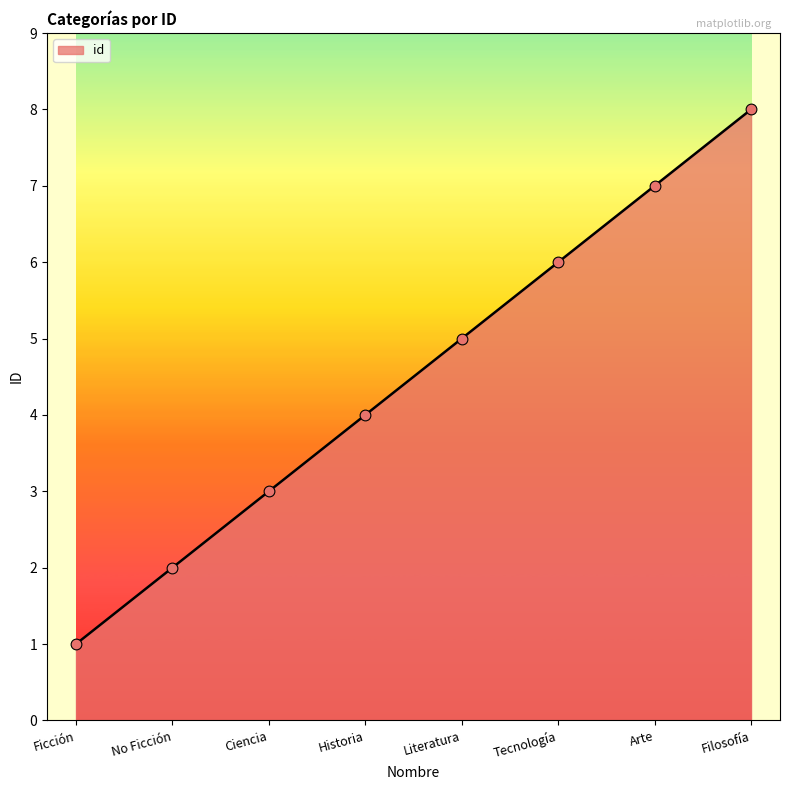

Between Ciencia and Filosofía, which is larger?

Filosofía